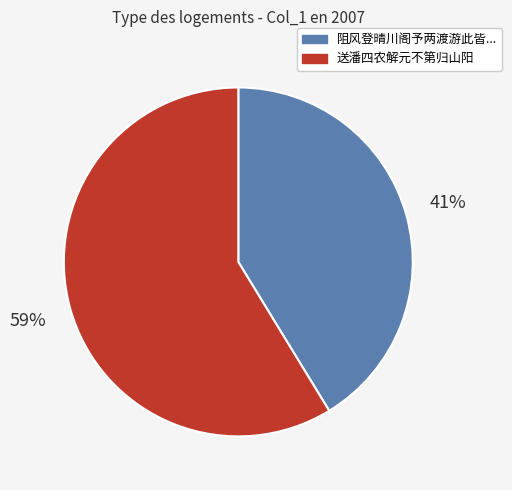

Is there any slice that represents more than half of the pie?

Yes